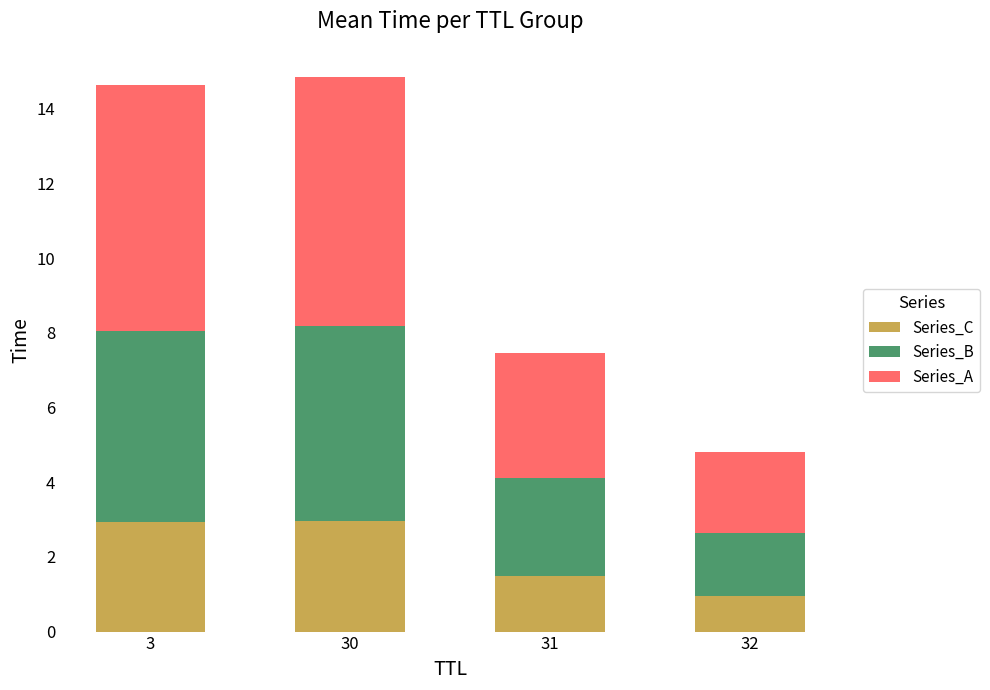

At which label does Series_C first exceed 2?

3